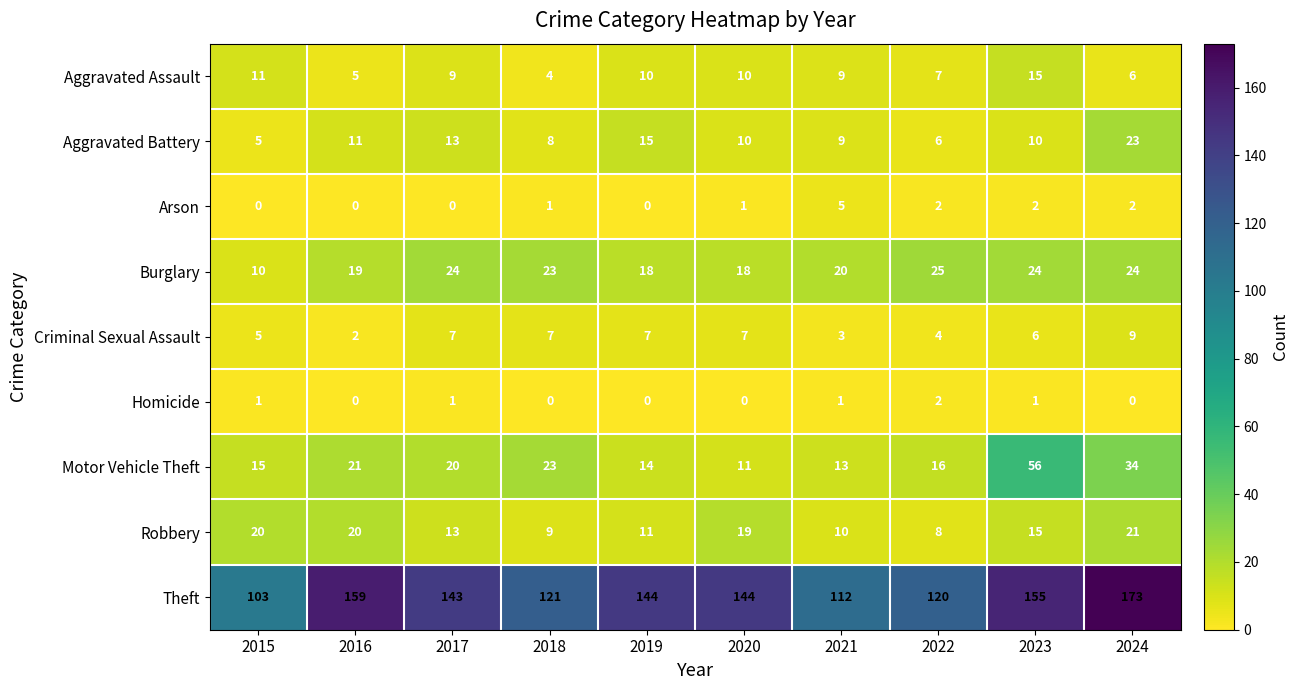

How many values in Homicide are above zero?

5